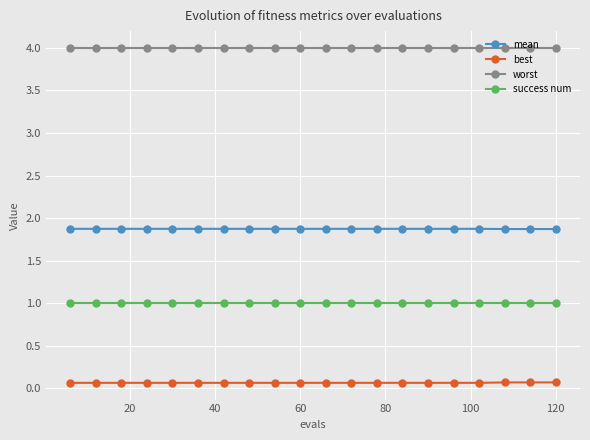

Rank the series by their average value, from lowest to highest.

best, success num, mean, worst